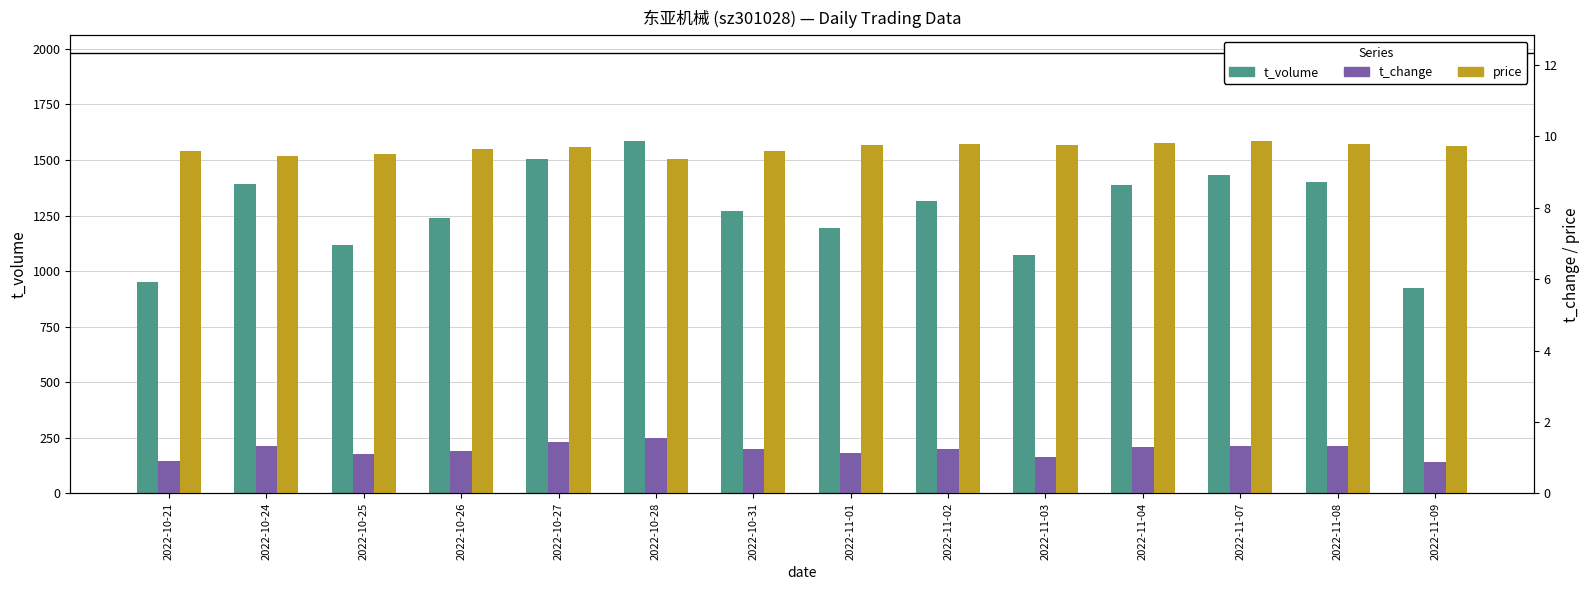

At which label is t_volume closest to 1255?

2022-10-26